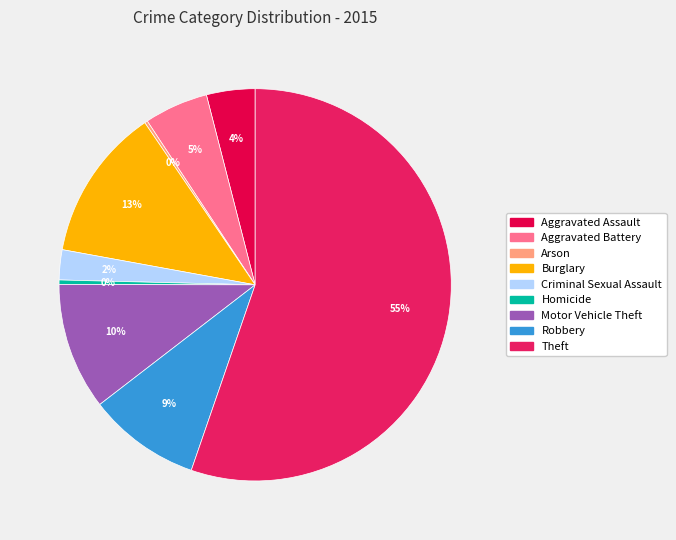

The Robbery slice represents 17% of the pie. True or false?

False